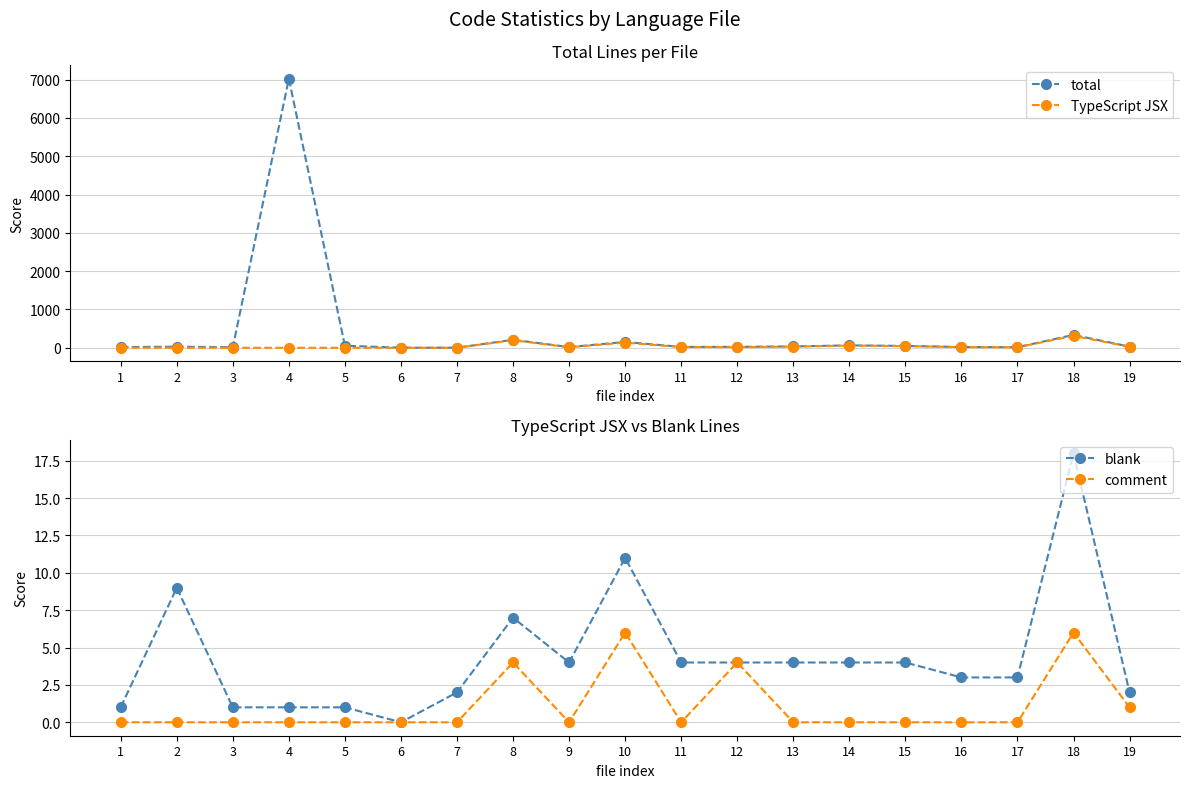

At how many categories does at least one series exceed 5?

17